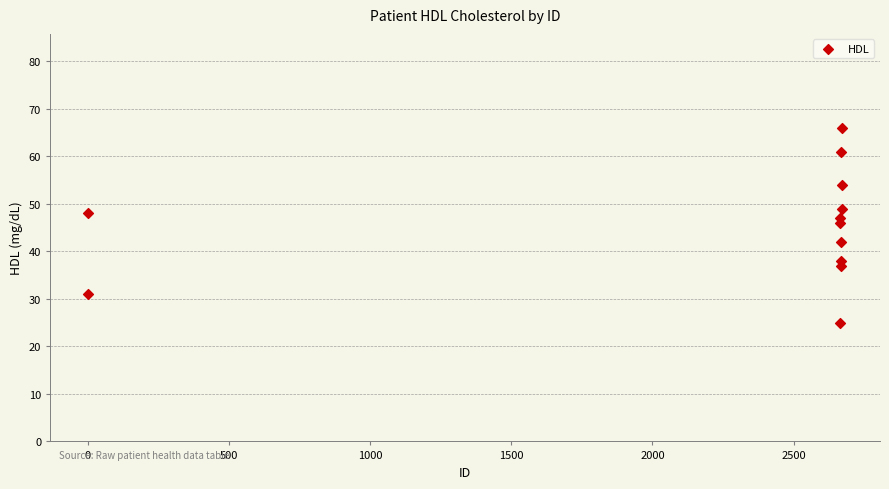

What Y value in the scatter plot is closest to 45?

46